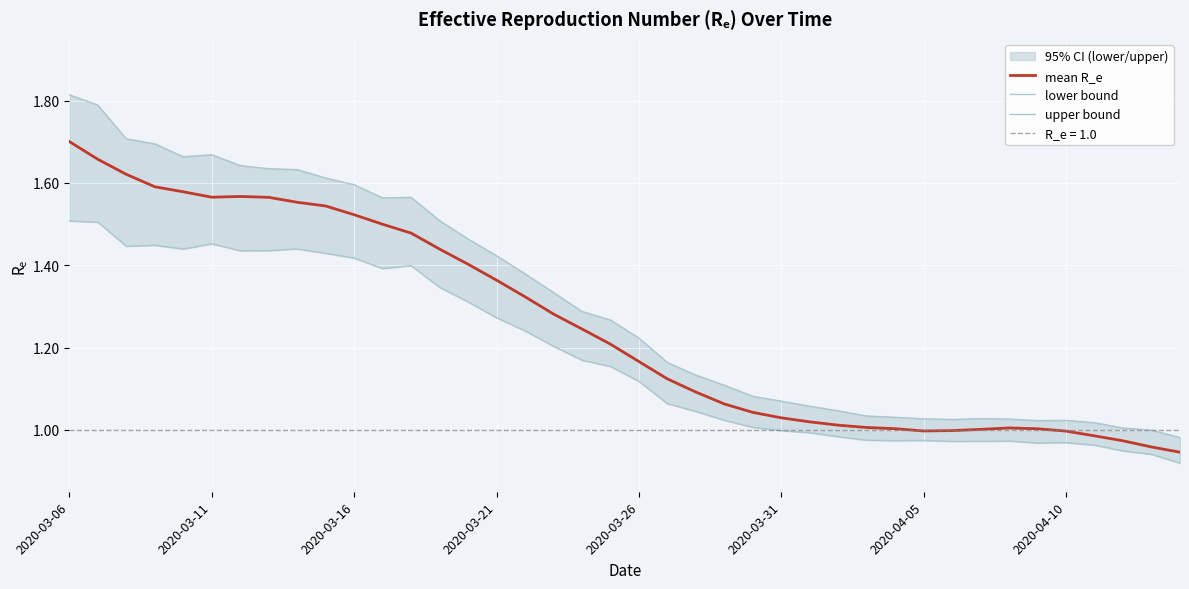

At which category is the sum across all series the highest?

2020-03-06